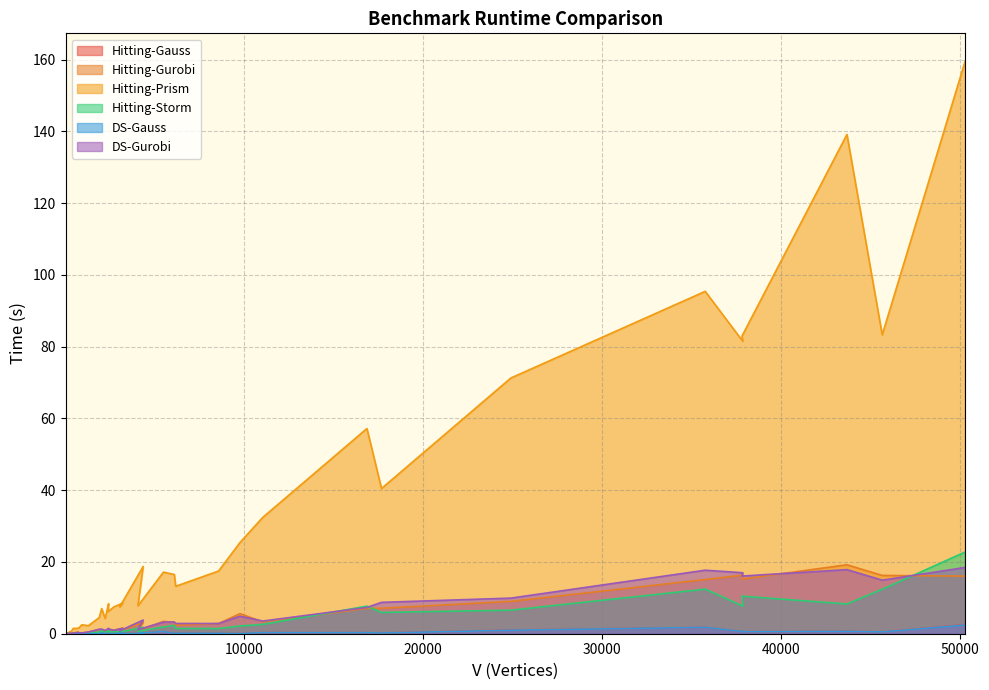

What is the label of the 33rd point from the left?

17677